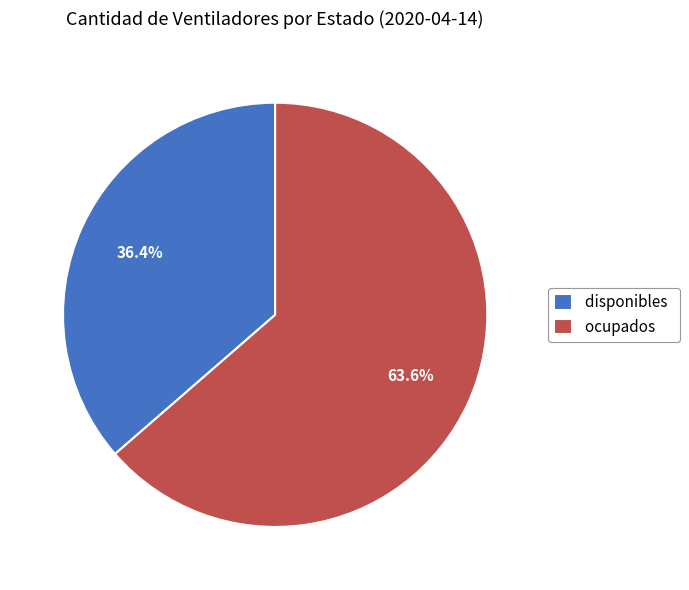

What percentage do disponibles and ocupados together represent?

100.0%